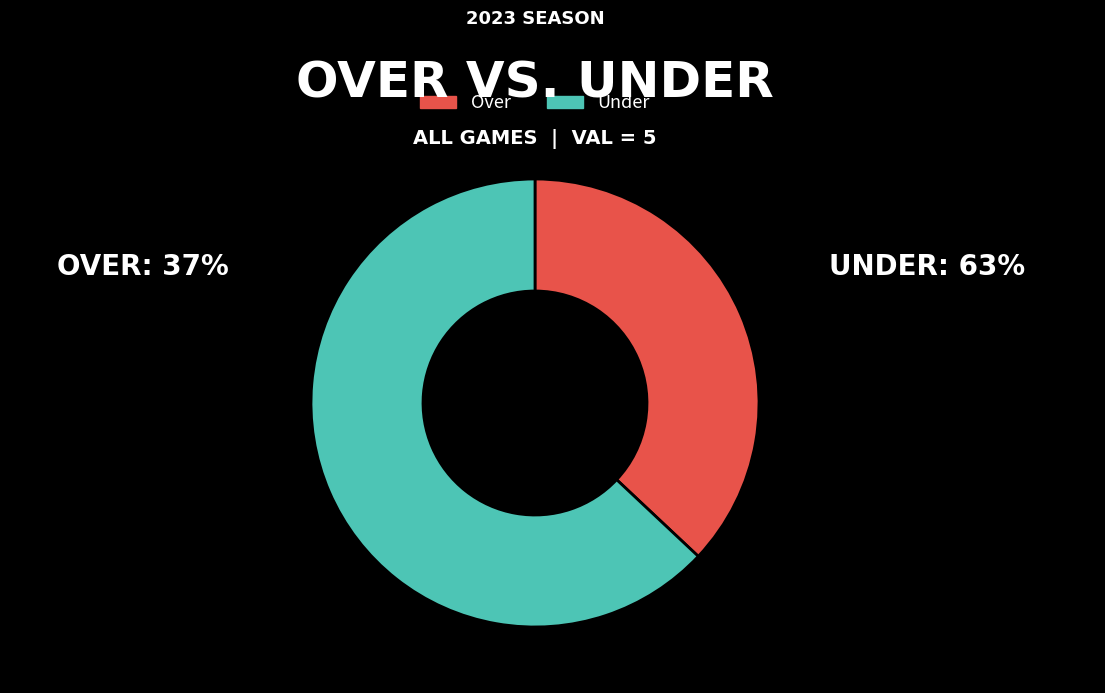

Is it true that Over is 31% of the pie?

False